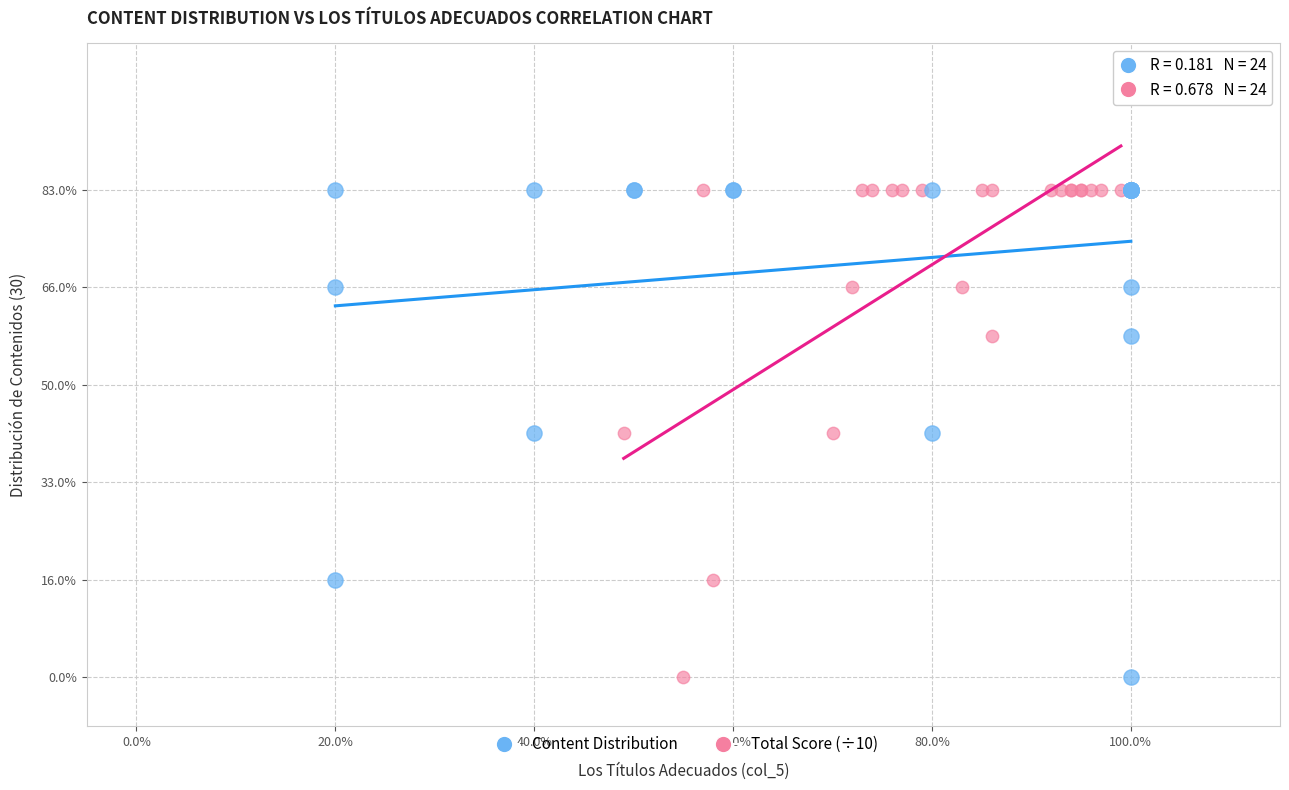

What are all the series names shown in the legend?

Content Distribution, Total Score (÷10)